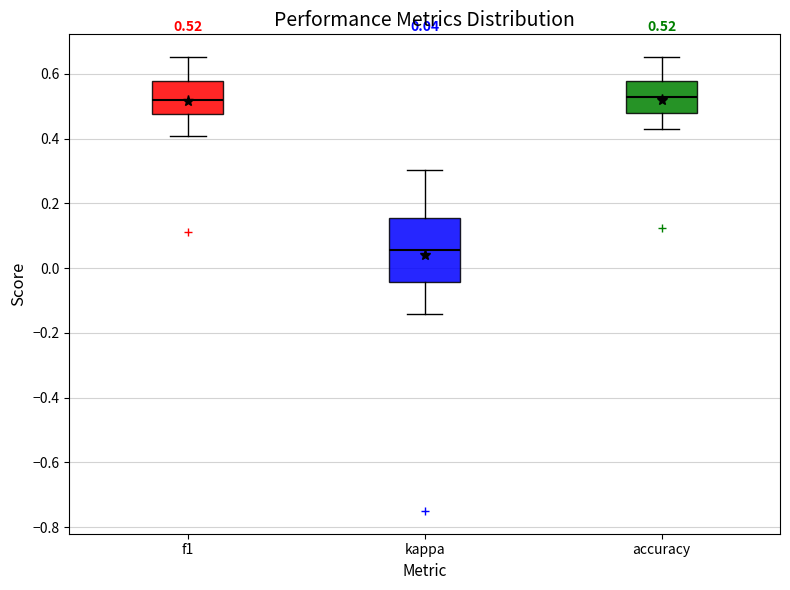

Comparing the boxes themselves (not the whiskers), which one is the tallest?

kappa